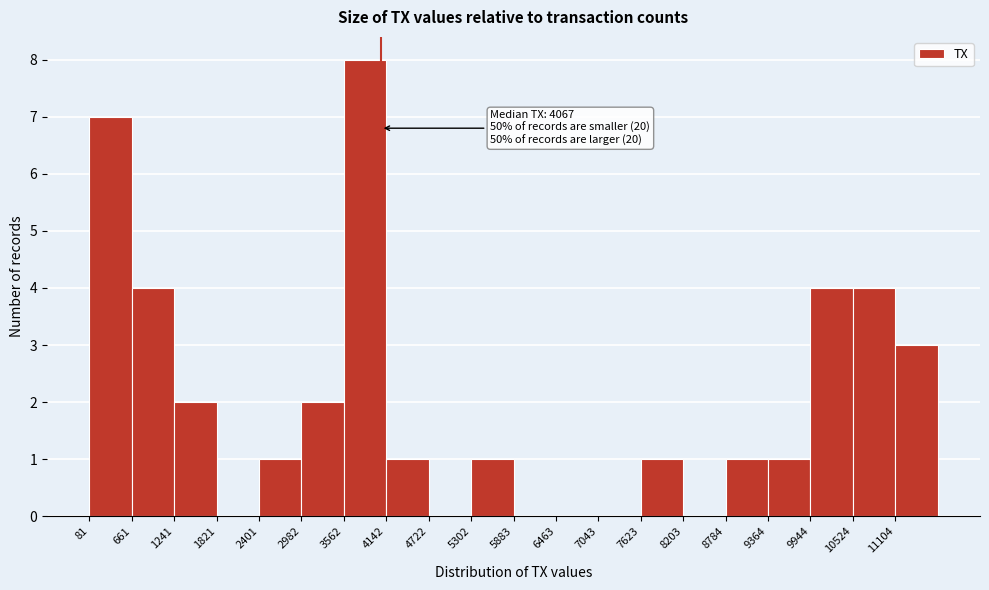

Which range on the x-axis has the tallest bar?

3600 to 4100